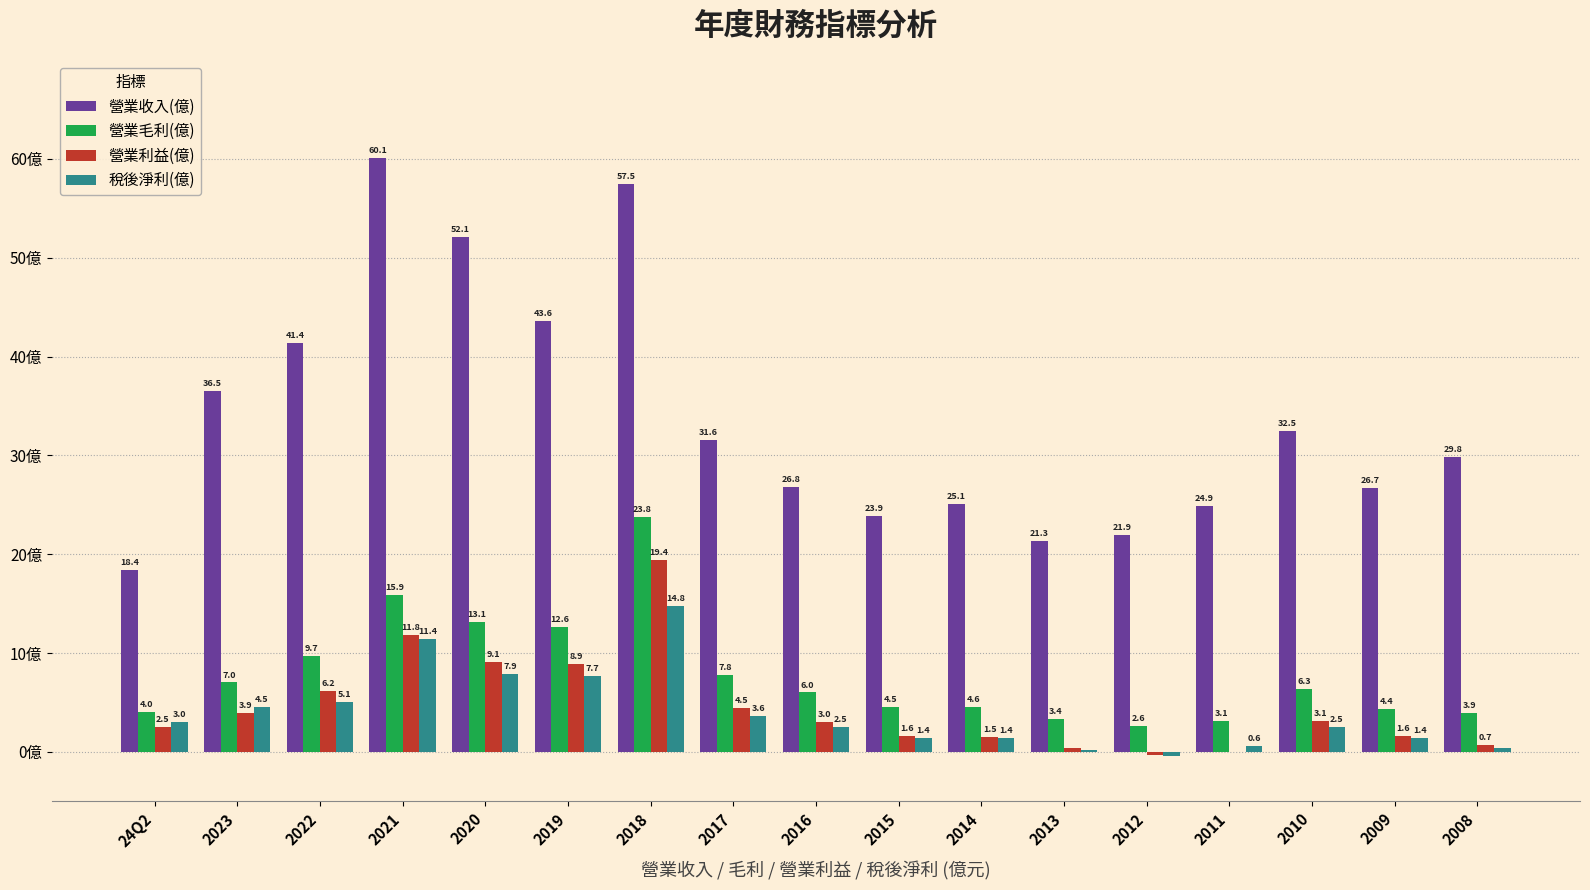

Is the value of 營業毛利(億) at 2022 greater than the value of 營業利益(億) at 2014?

Yes